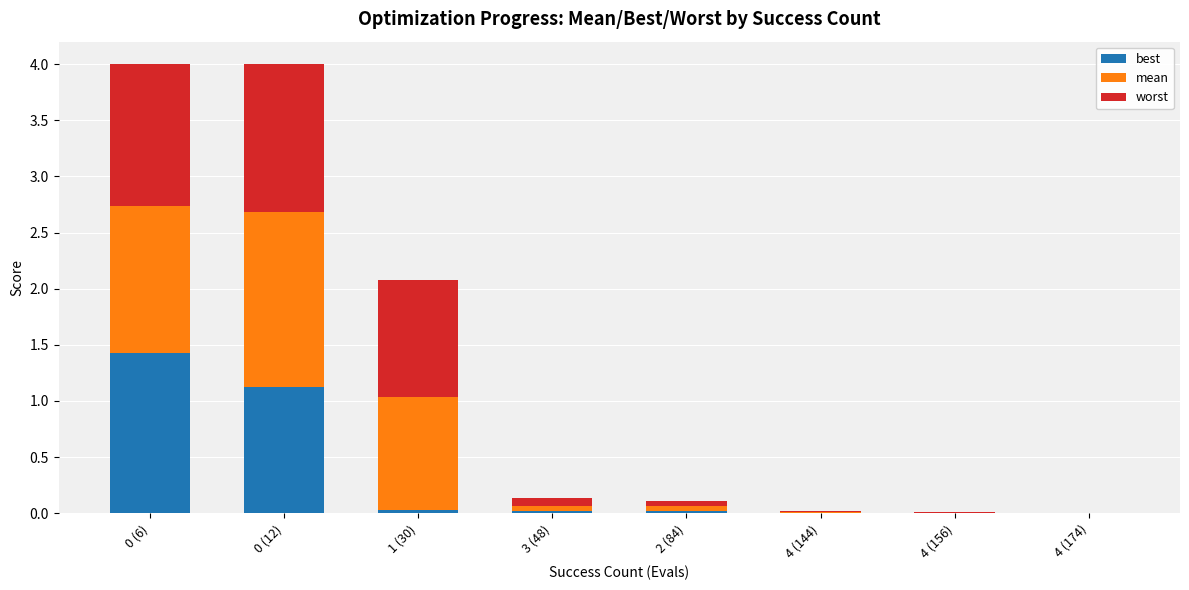

What is the highest value of the best series?

1.4